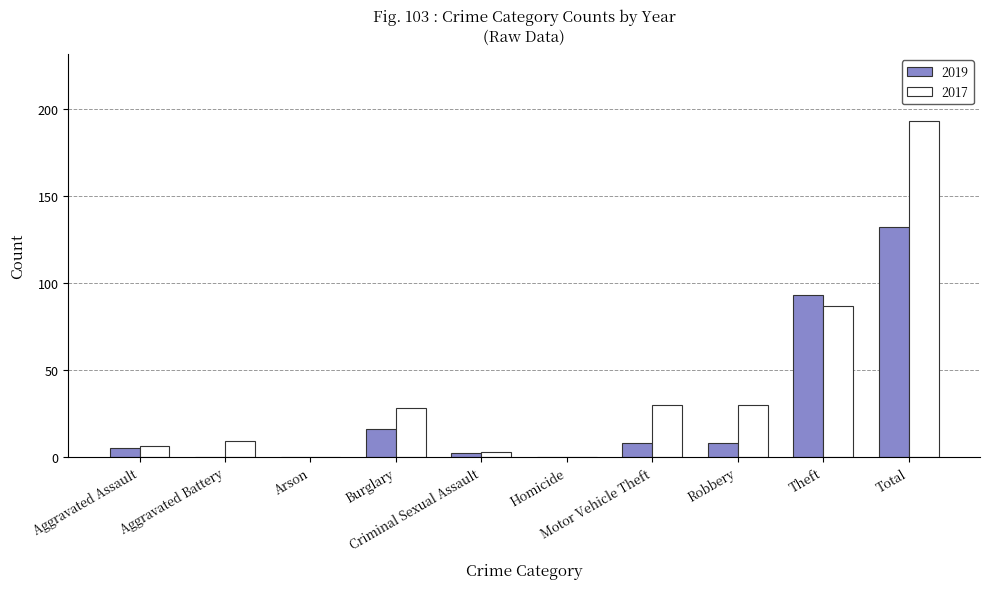

What is the highest value of the 2017 series?

193